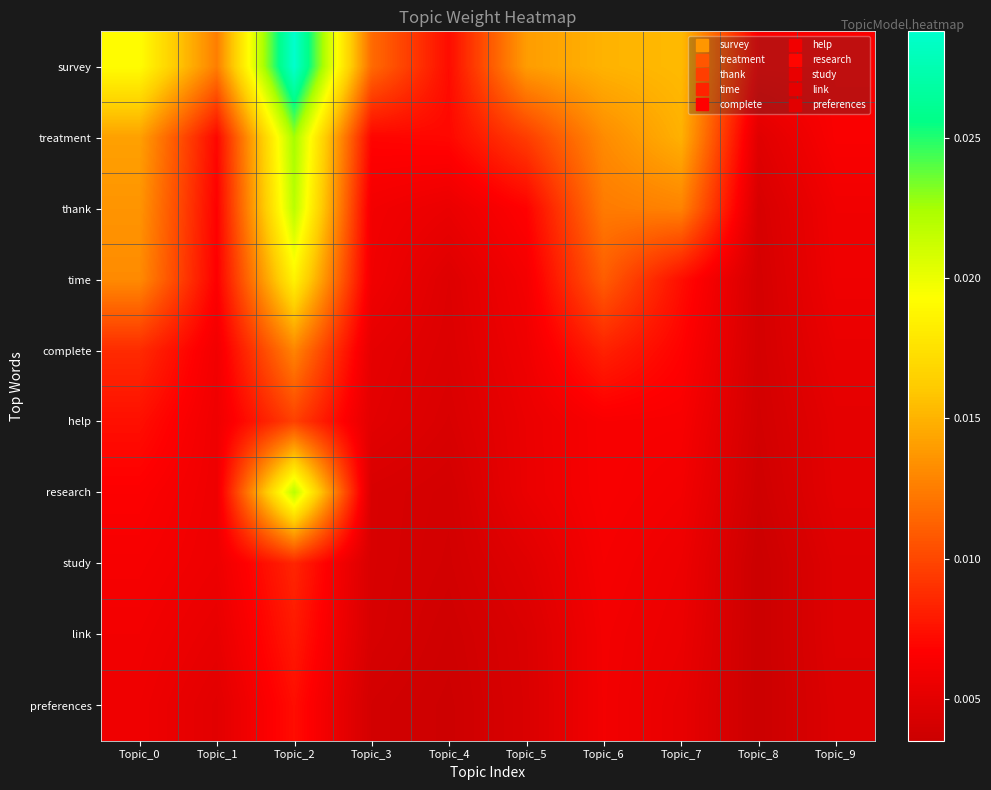

At how many categories does at least one series exceed 0?

10